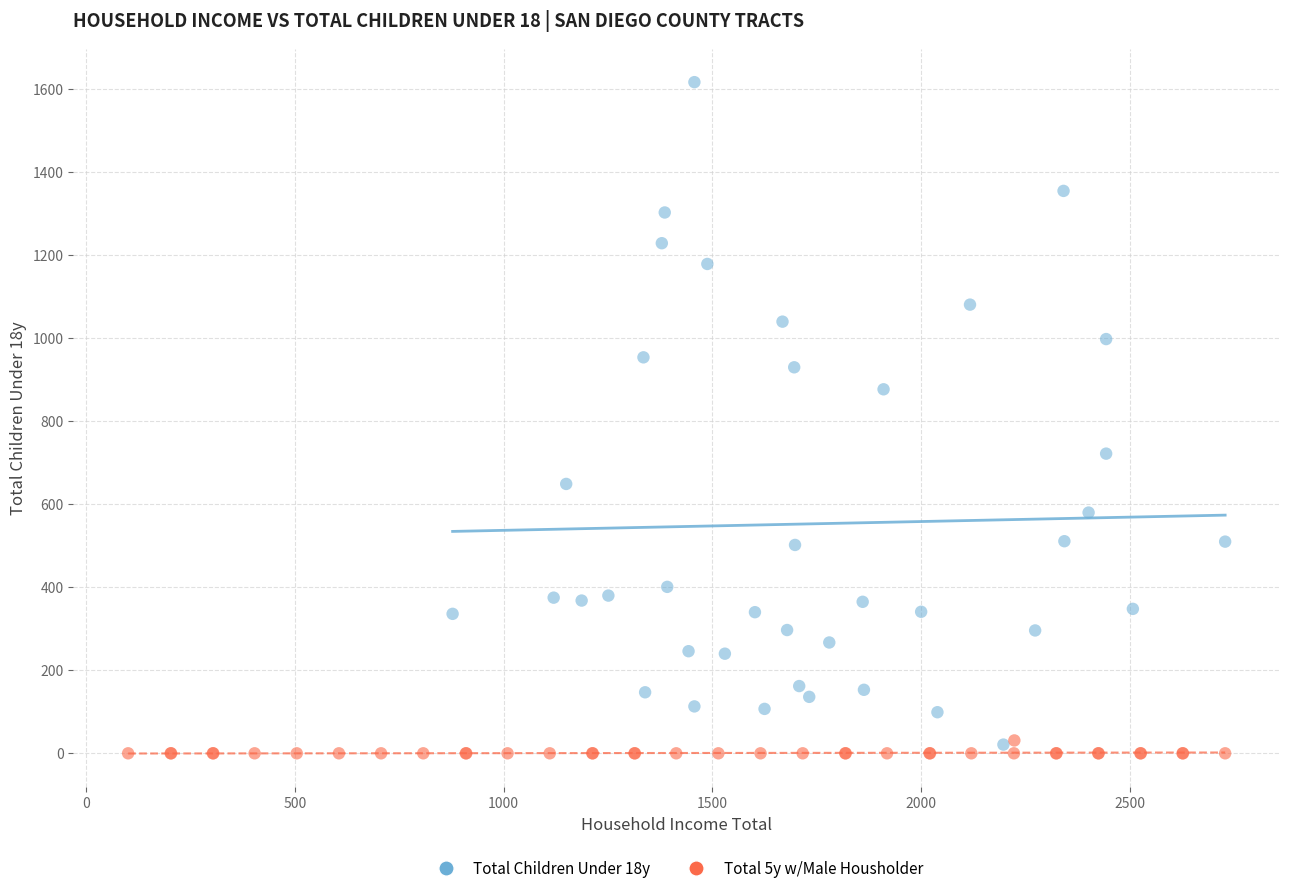

Which series has the largest Y range (max minus min)?

Total Children Under 18y